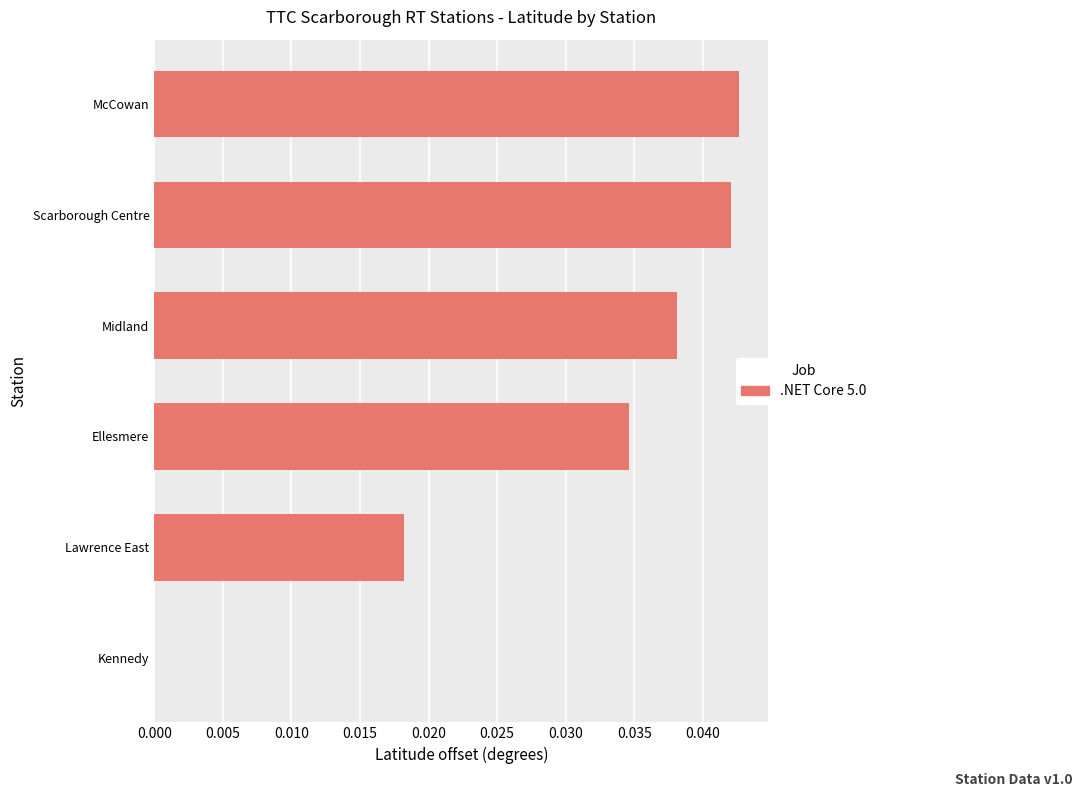

Is it true that the value at Midland is 0.0?

True